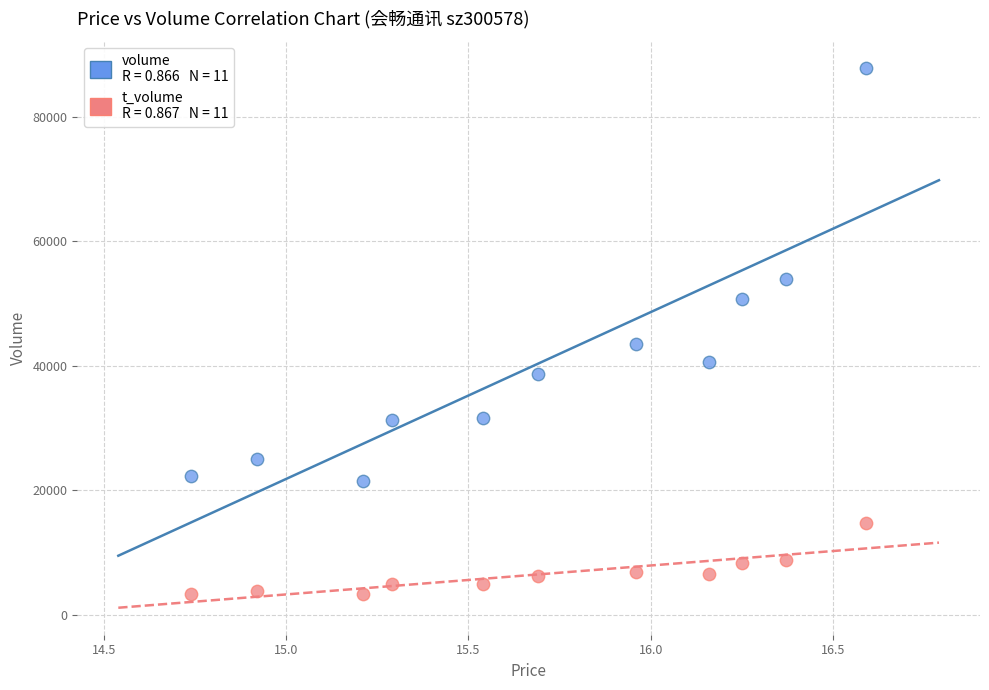

Across all data points, what is the range of Y values (max minus min)?

84548